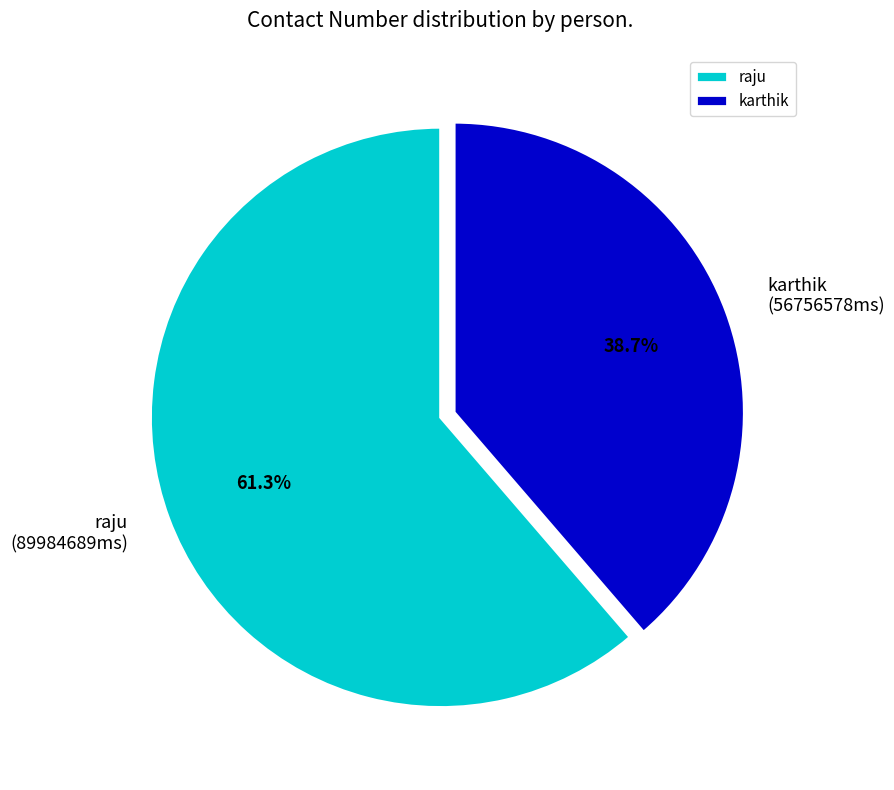

To the nearest percent, what is the difference between the largest and smallest slice percentages?

23%